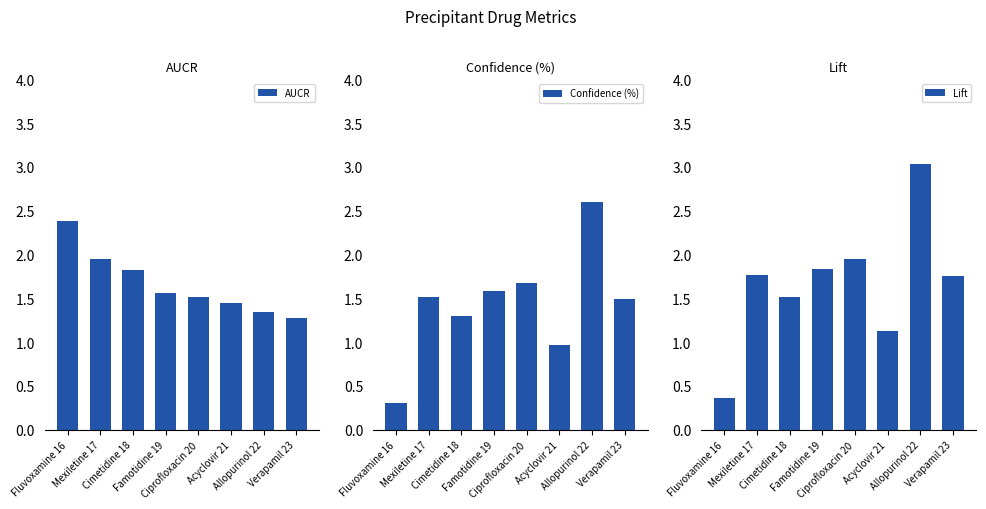

What is the total value across all series at Mexiletine 17?

5.2